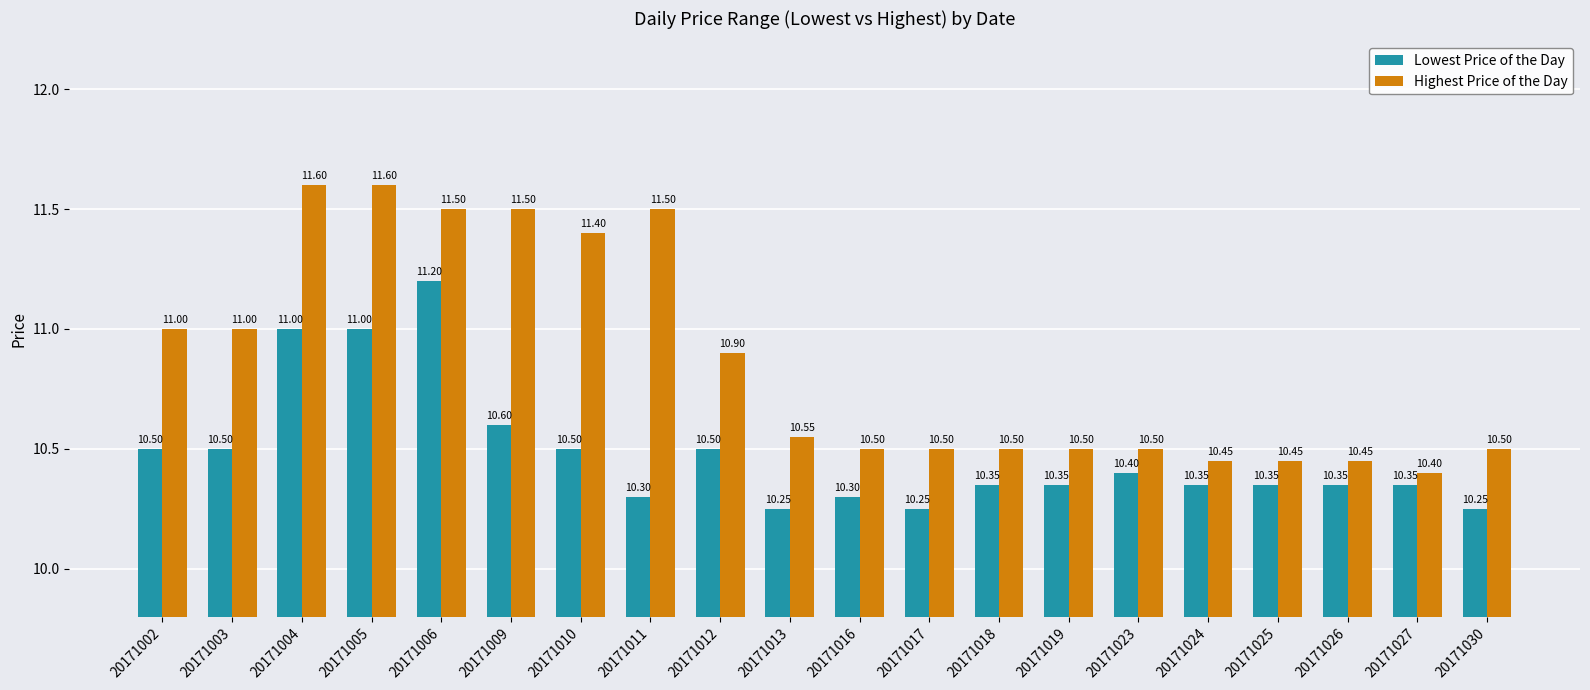

List the series in order of their peak value, lowest first.

Lowest Price of the Day, Highest Price of the Day